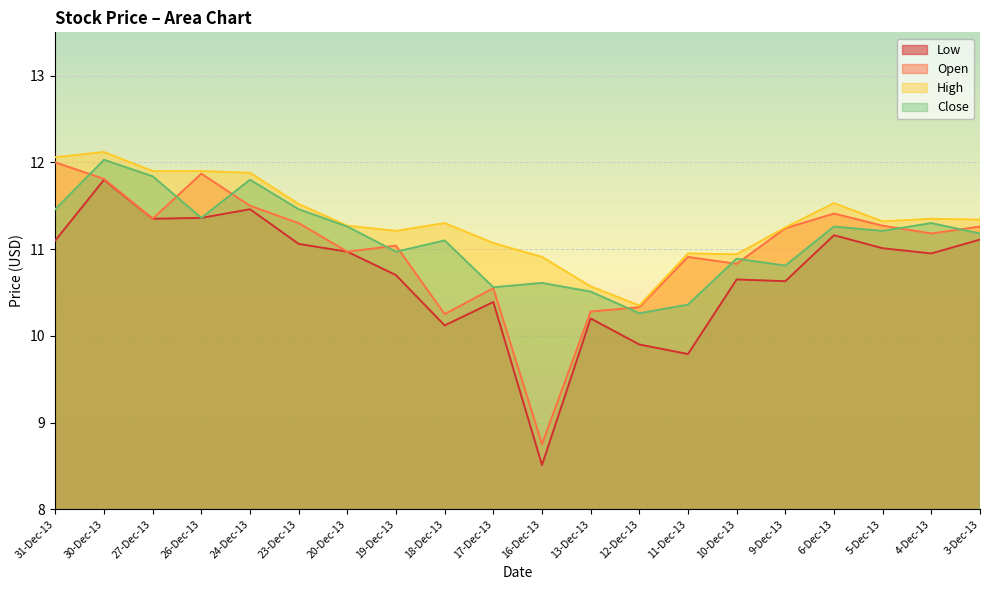

What is the total value across all series at 6-Dec-13?

45.4